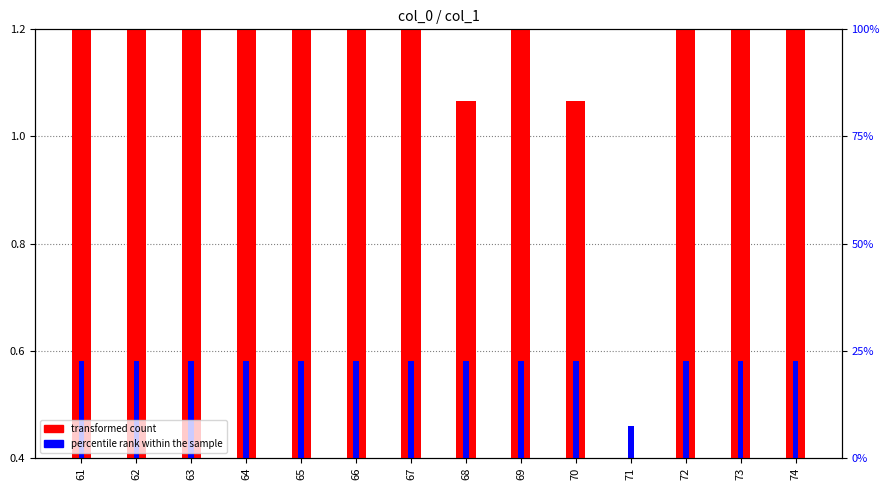

At which label does percentile rank within the sample reach its minimum?

71